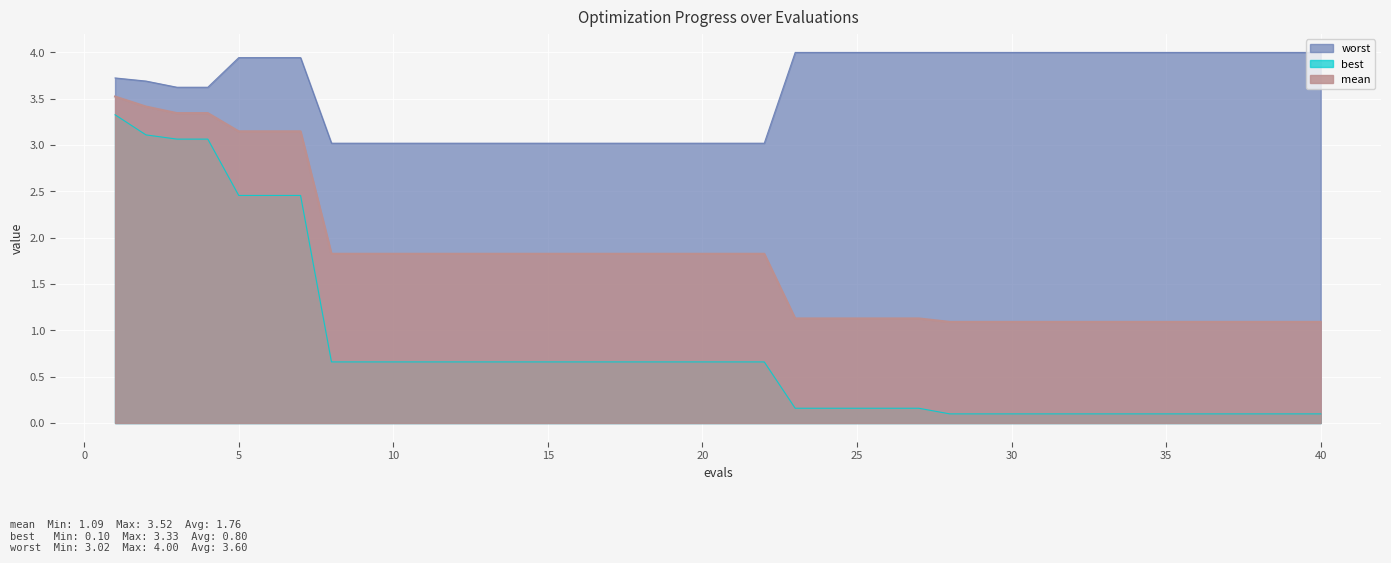

Which series has the widest spread of values?

best